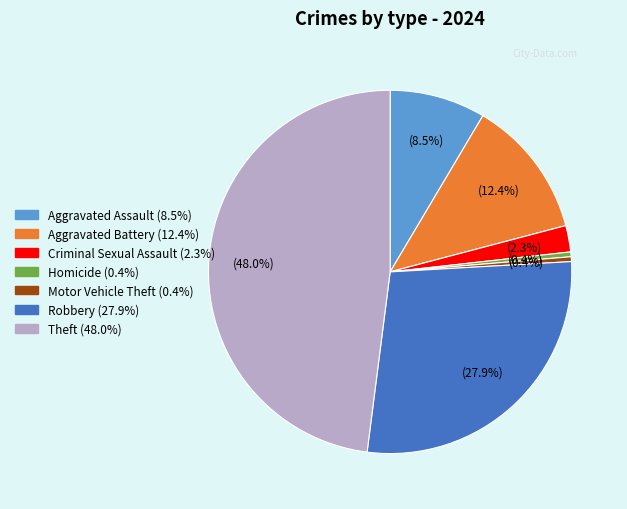

Does any single category account for the majority?

No